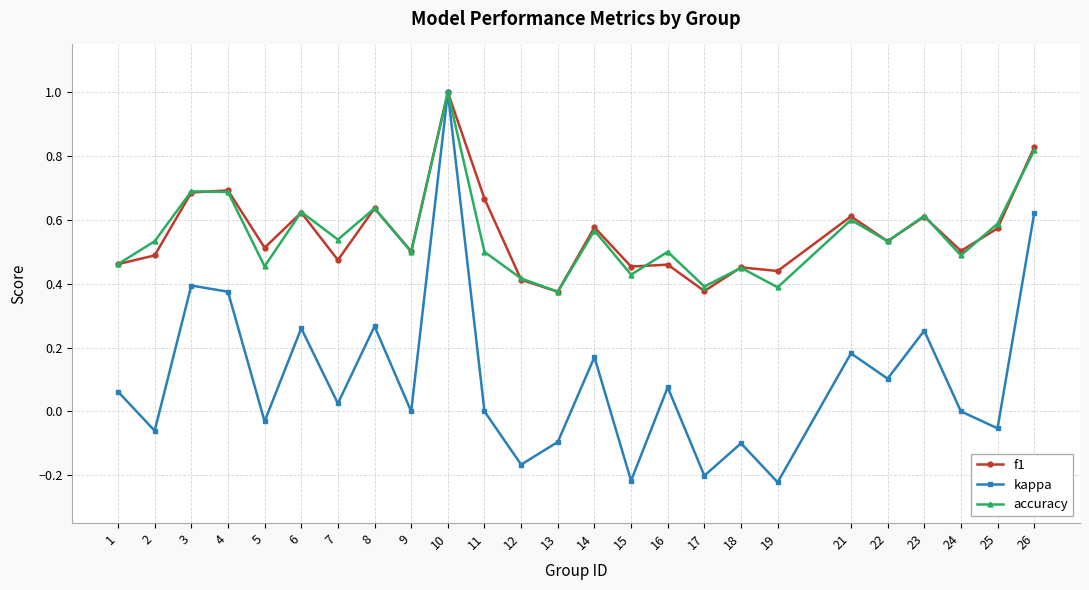

How many lines are shown in the chart?

3